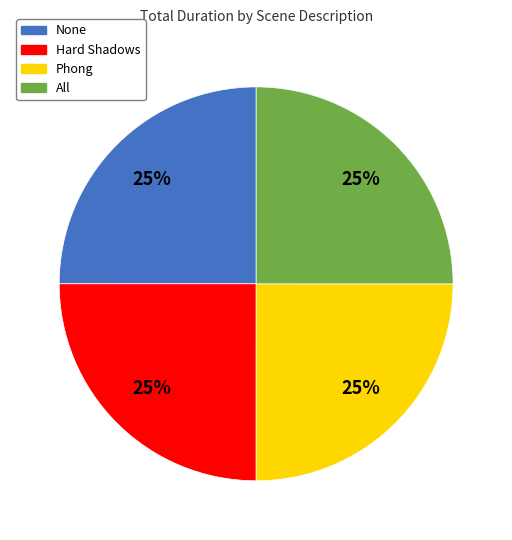

How many segments does this pie chart have?

4